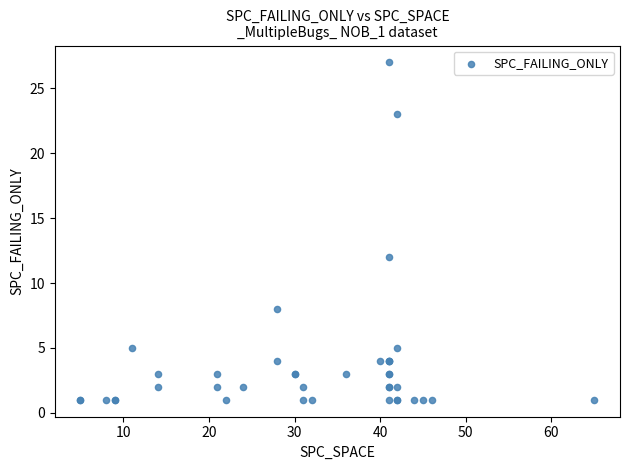

What Y value in the scatter plot is closest to 14?

12